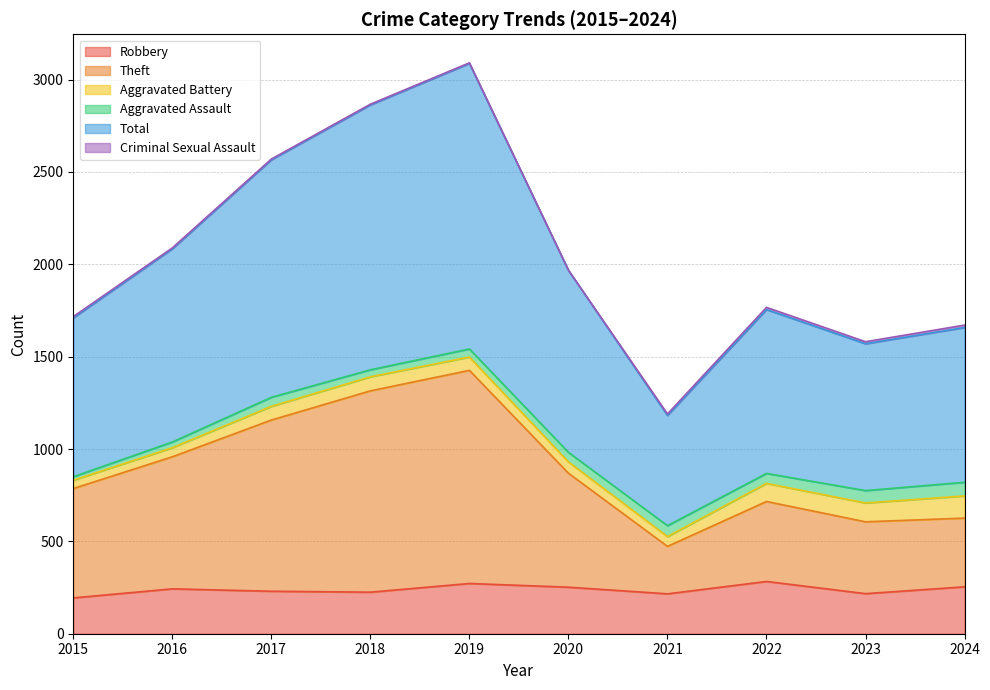

How many lines are shown in the chart?

6